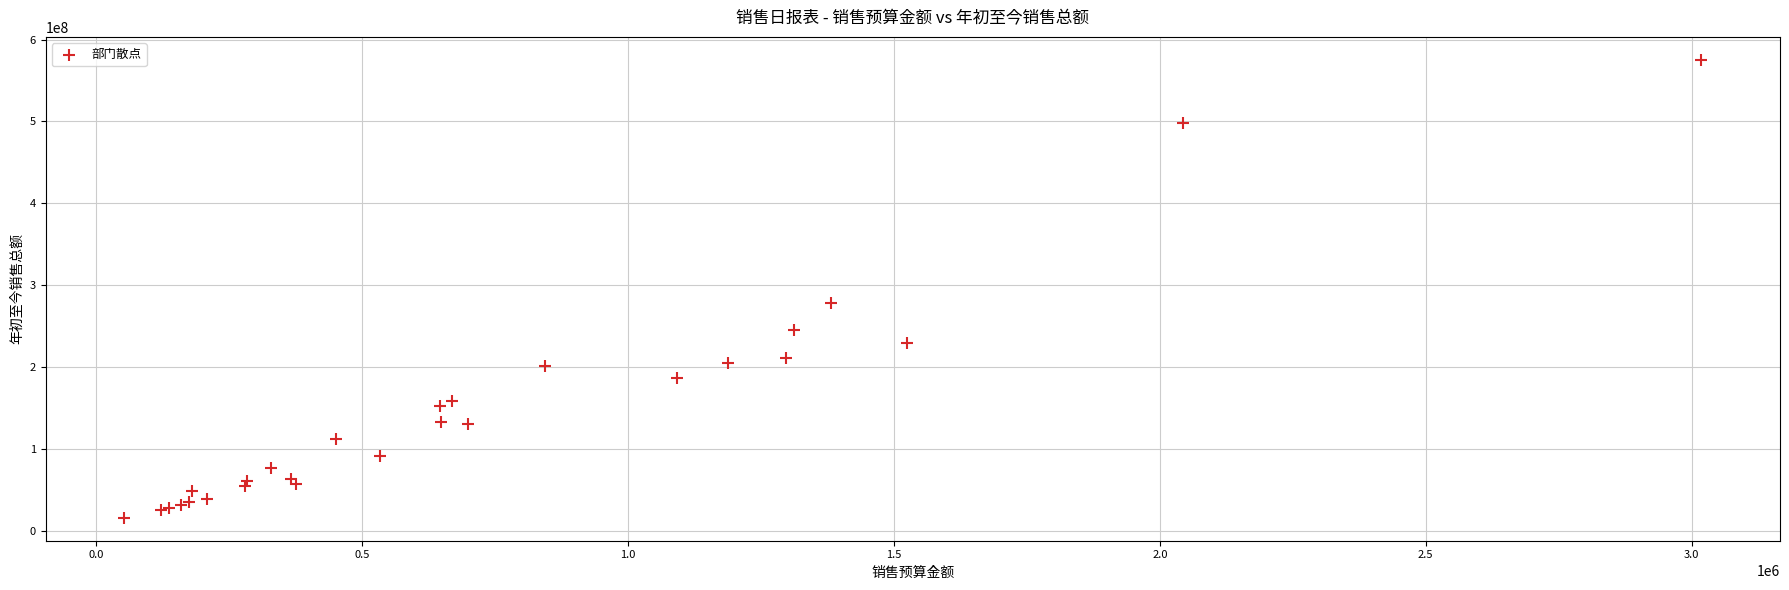

What Y value in the scatter plot is closest to 295830962?

277962145.3